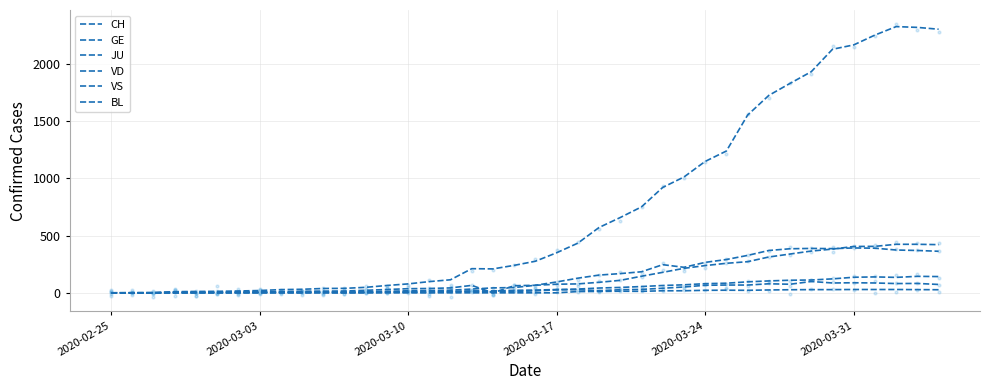

Which series has the widest spread of Y values?

CH